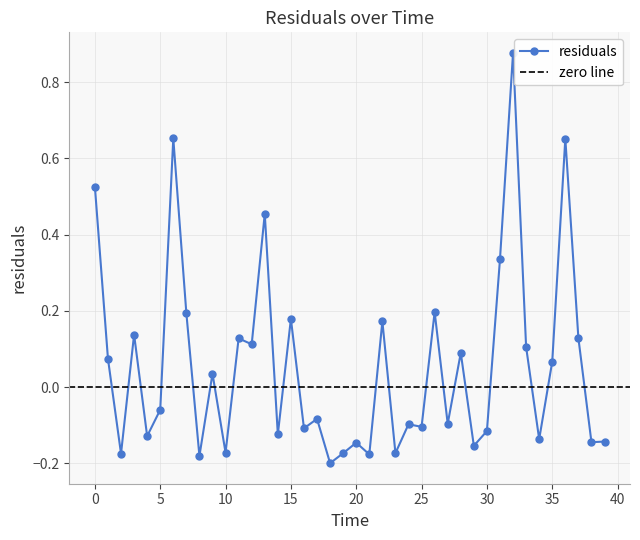

Where is the data nearest to the value 0?

9.0